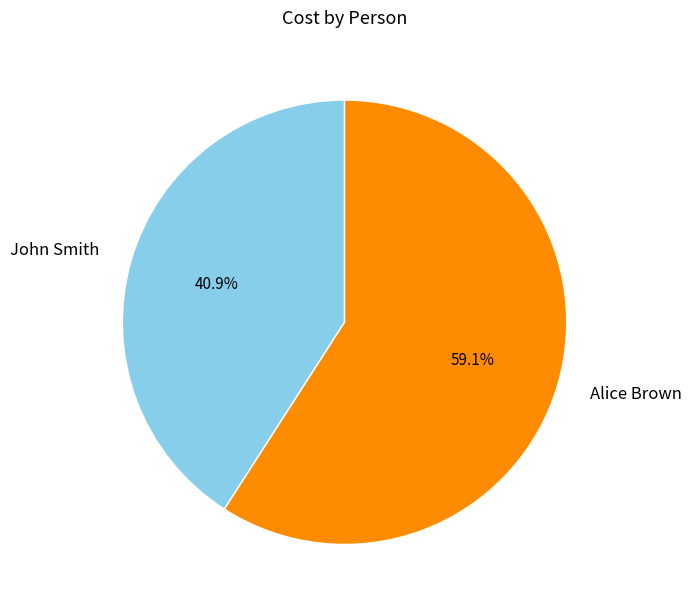

Approximately how many times larger is the value at Alice Brown compared to John Smith?

1.4